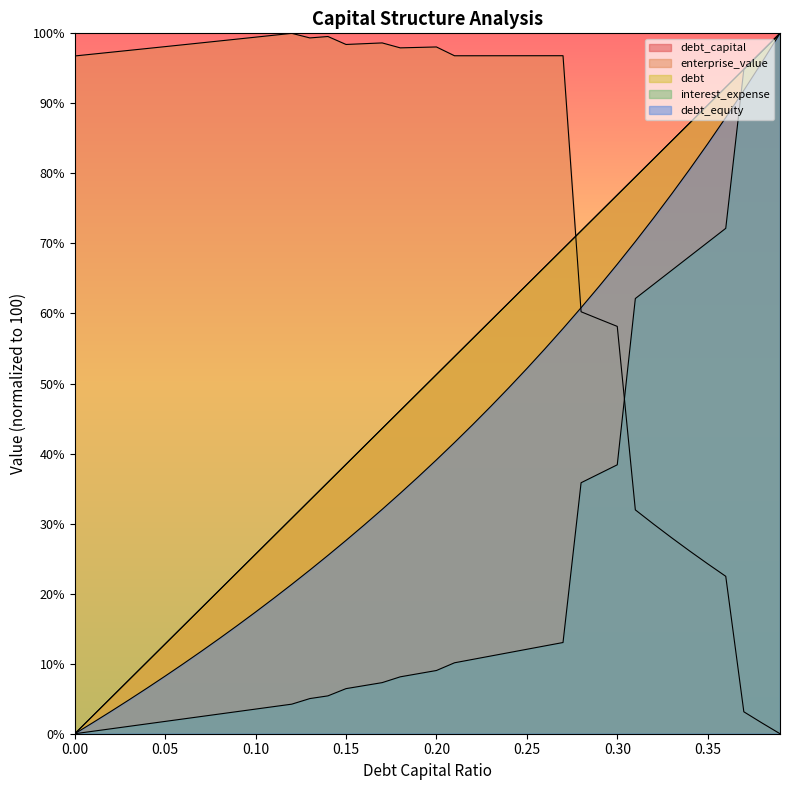

What is the difference between the highest and lowest values at 0.23?

85.7